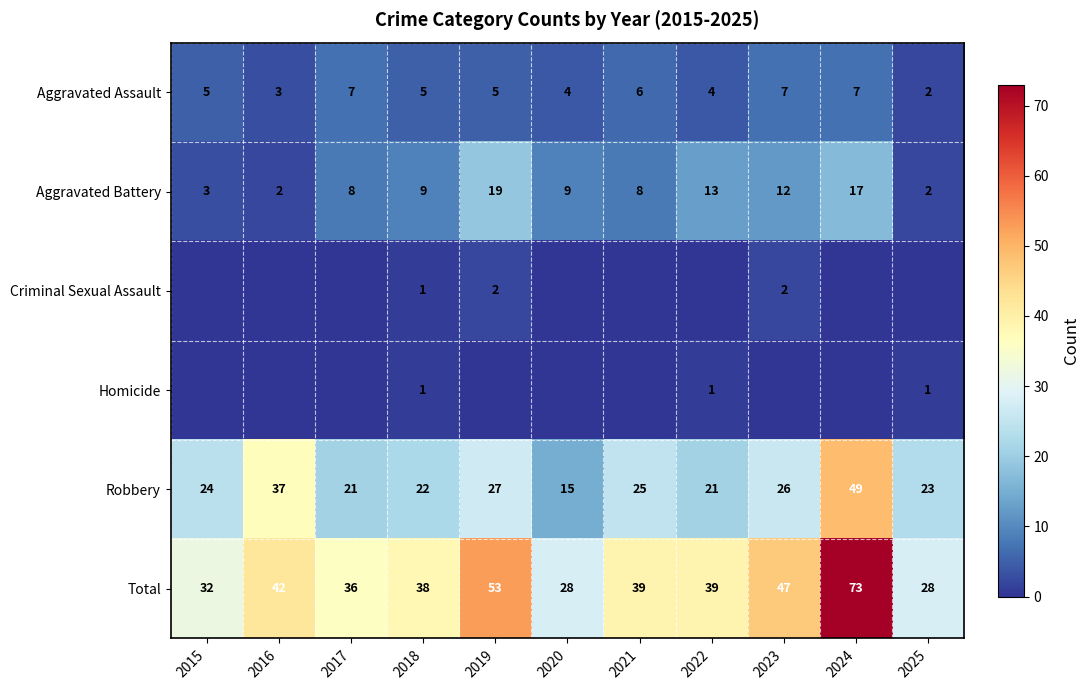

The Aggravated Assault series shows 2 at 2015. True or false?

False